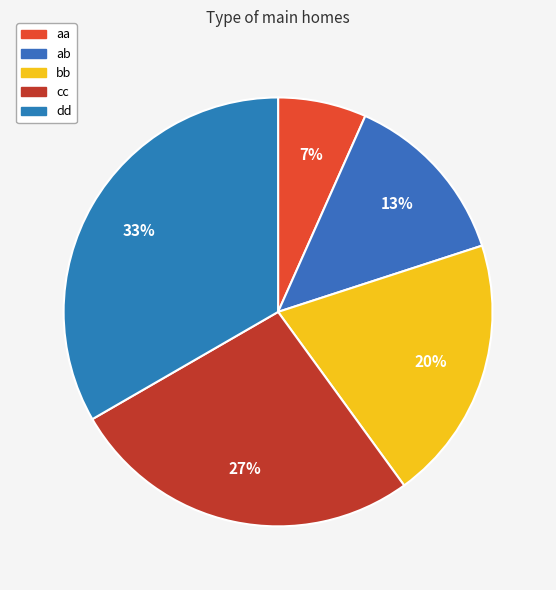

What is the ratio of the value at dd to the value at bb?

1.7